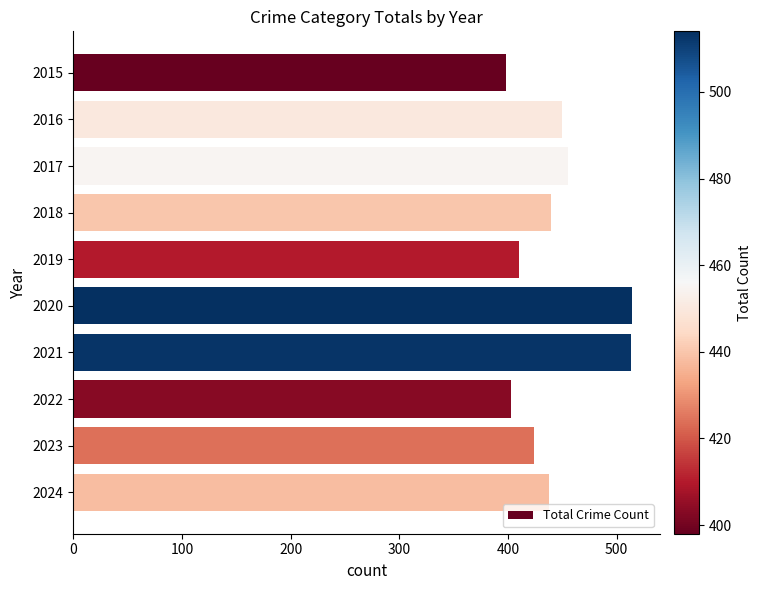

Between 2021 and 2017, which is larger?

2021